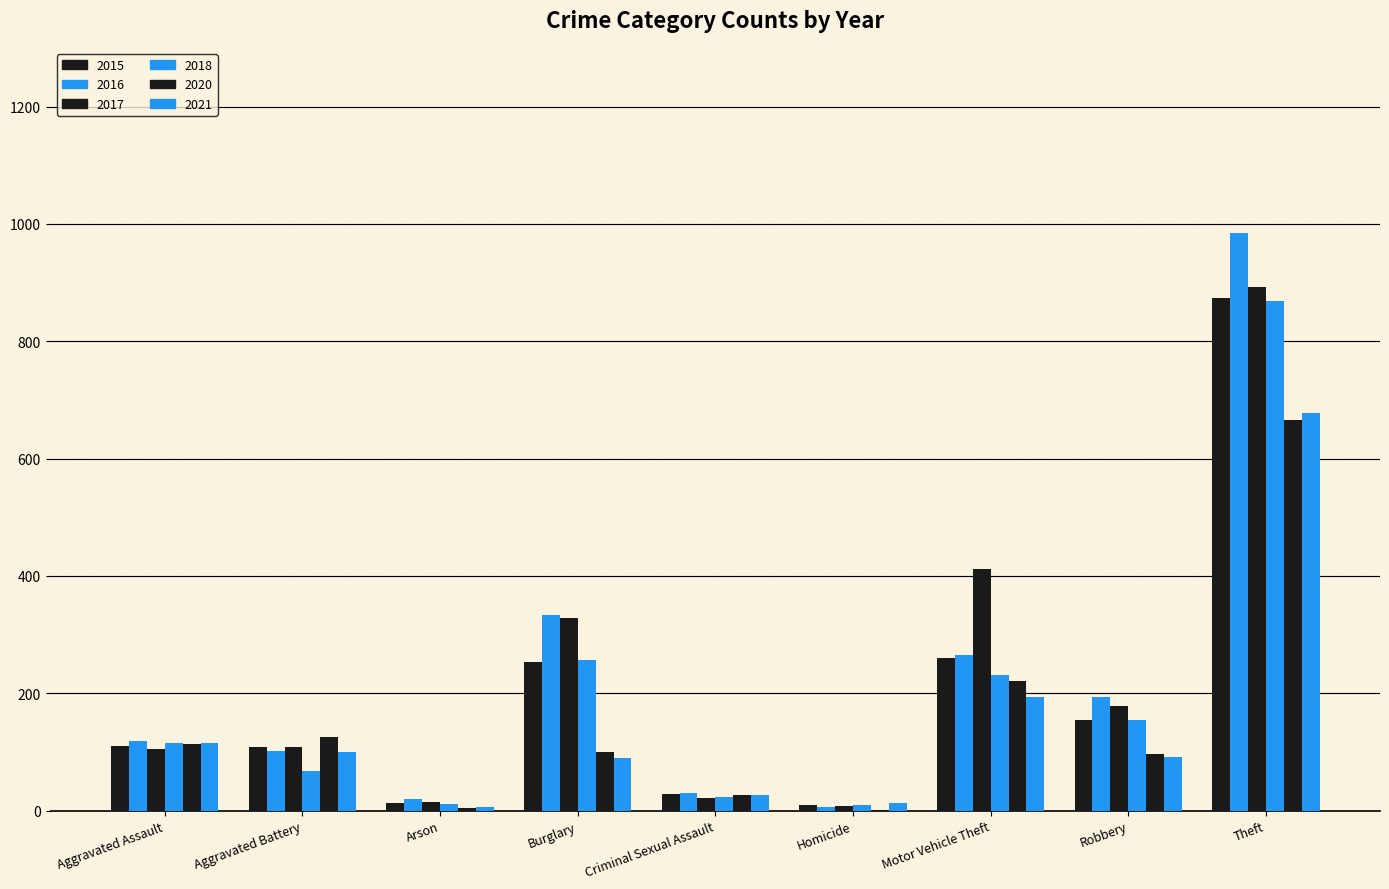

Count the number of data series in this chart.

6